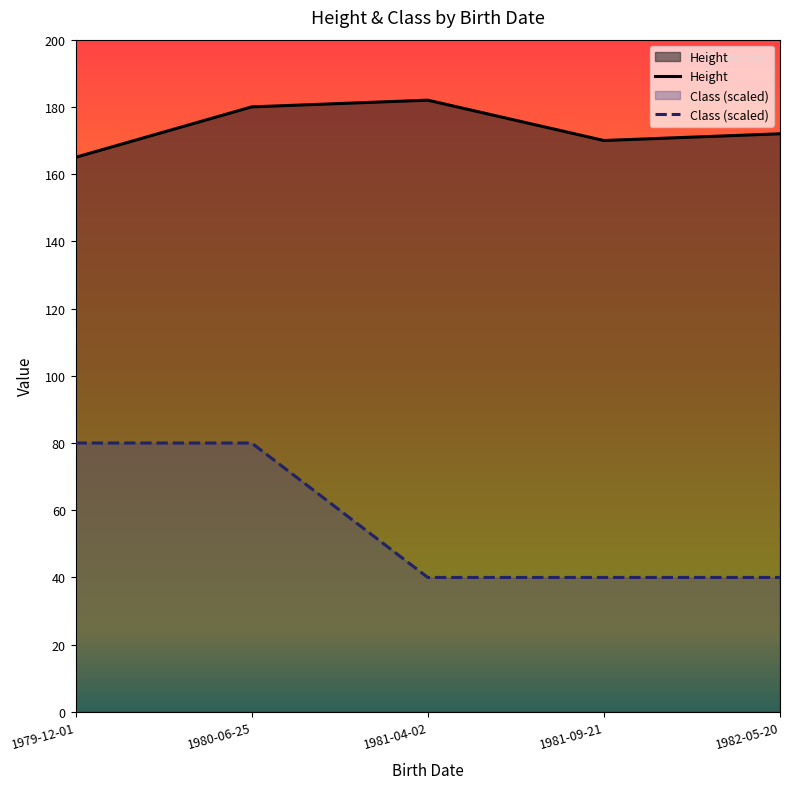

What are all the series names shown in the legend?

Height, Class (scaled)